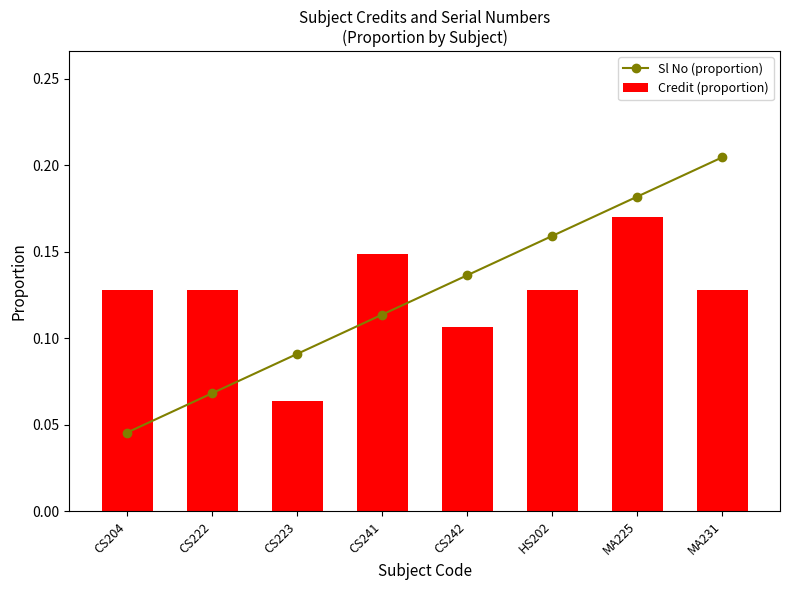

Where is Sl No (proportion) nearest to the value 0?

CS204